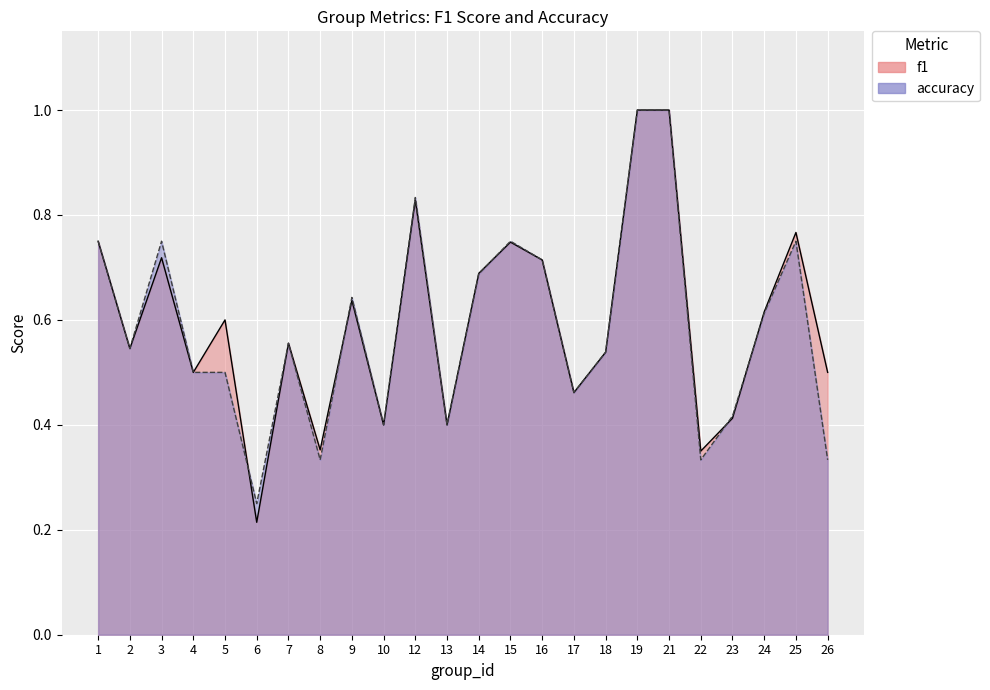

Which category has the lowest value in the accuracy series?

6